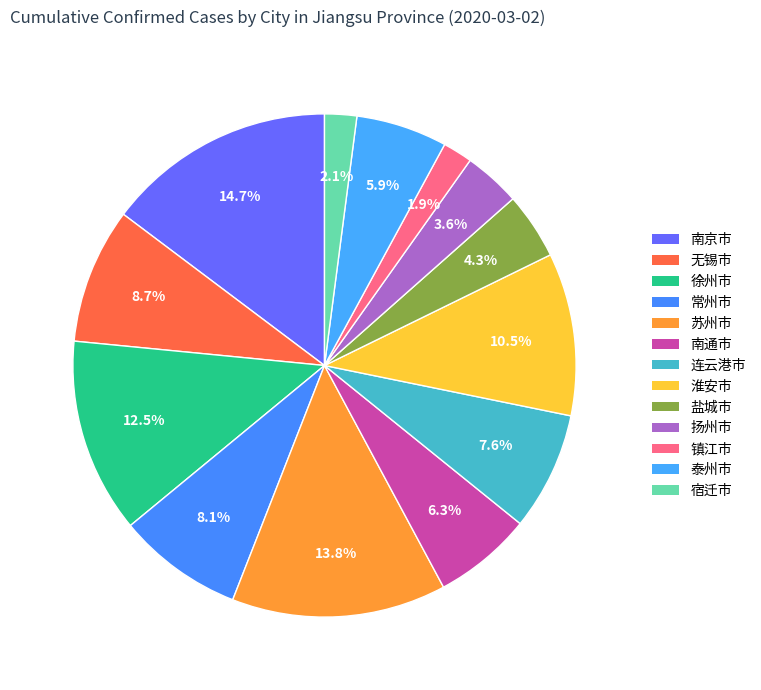

Count the number of slices in the pie.

13